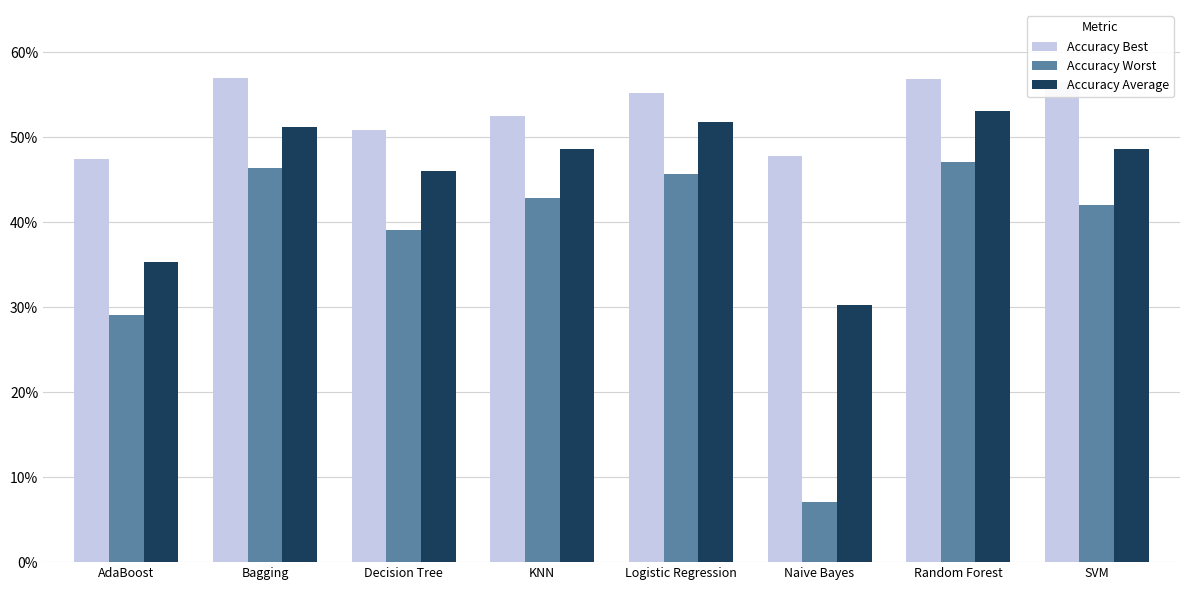

What are all the series names shown in the legend?

Accuracy Best, Accuracy Worst, Accuracy Average